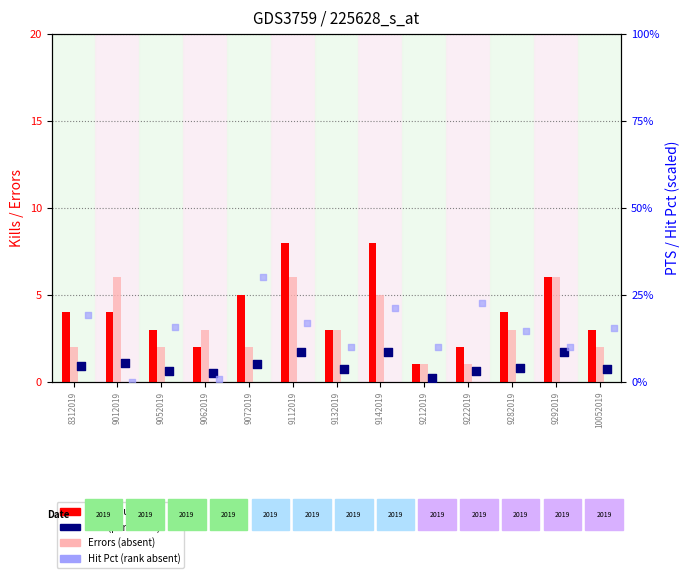

Which series has the widest spread of Y values?

Hit Pct (rank absent)